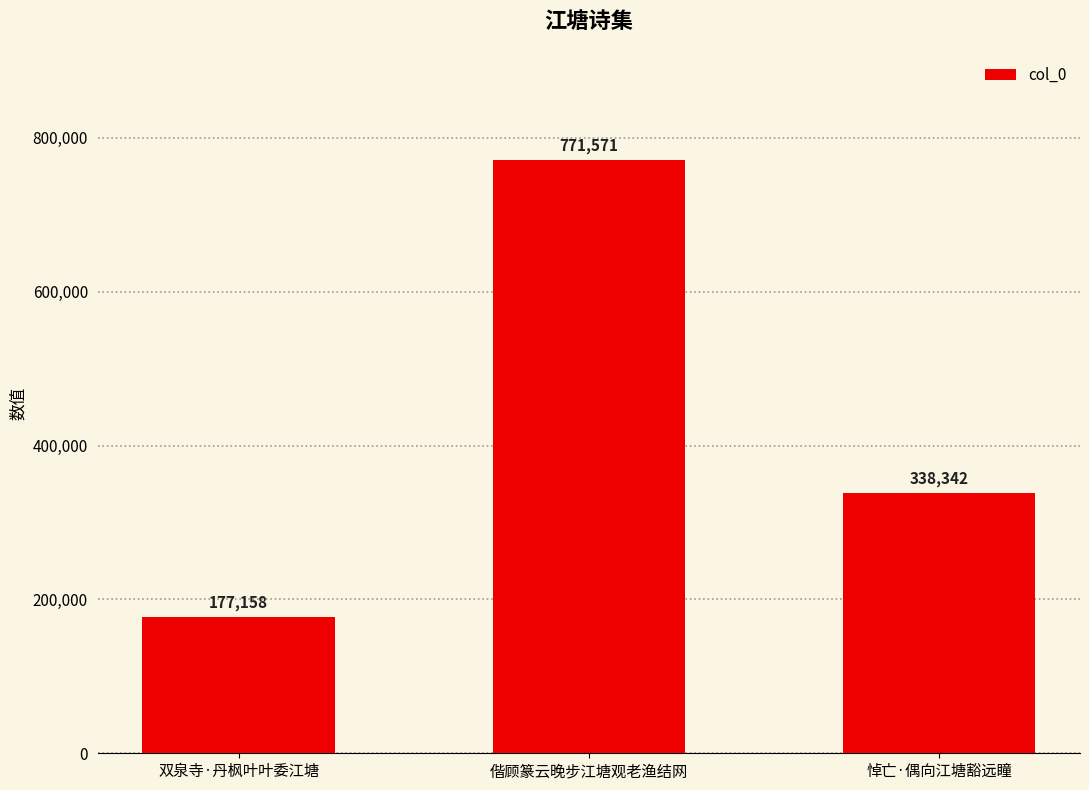

Is it true that the value at 双泉寺·丹枫叶叶委江塘 is 112752?

False